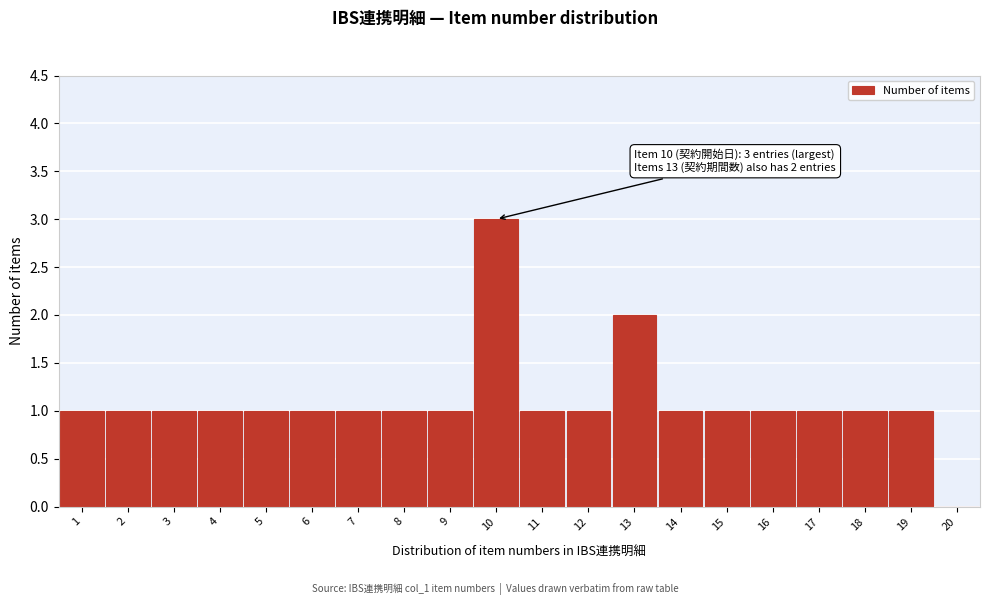

Over which range of the x-axis is the bar tallest?

9.5 to 10.5